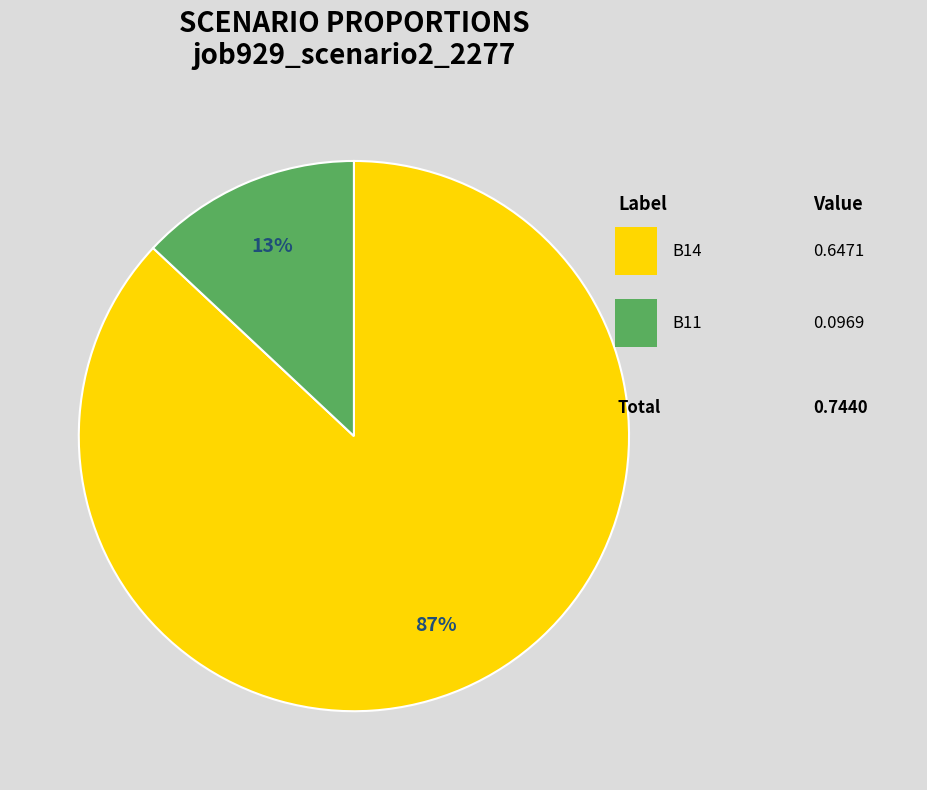

To the nearest percent, what is the average slice percentage?

50%